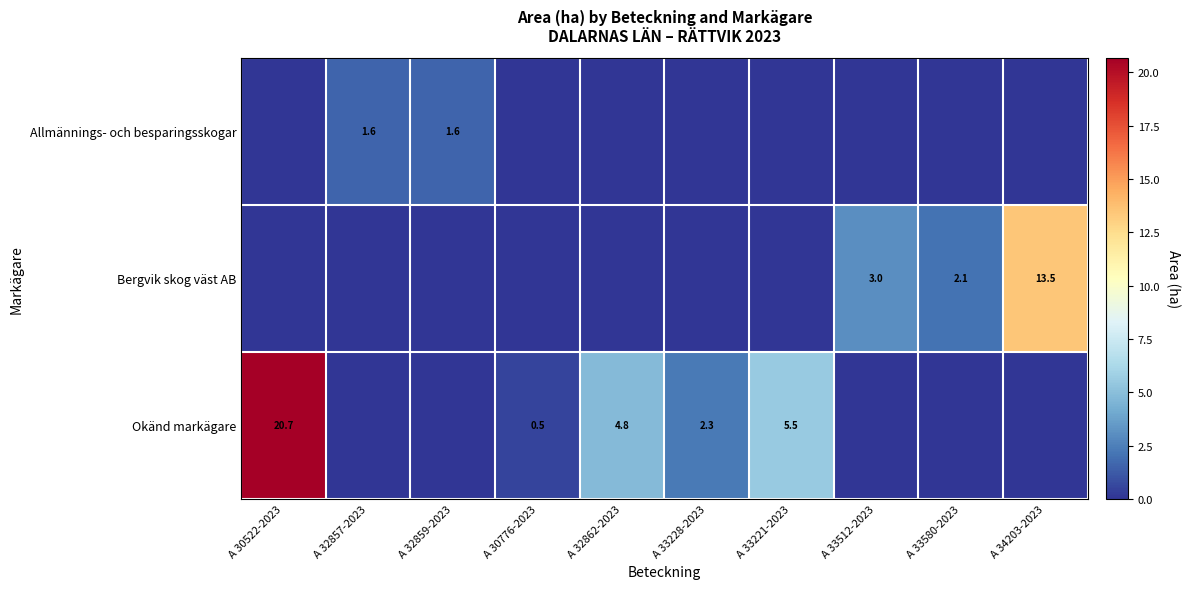

What is the total value across all series at A 32862-2023?

4.8